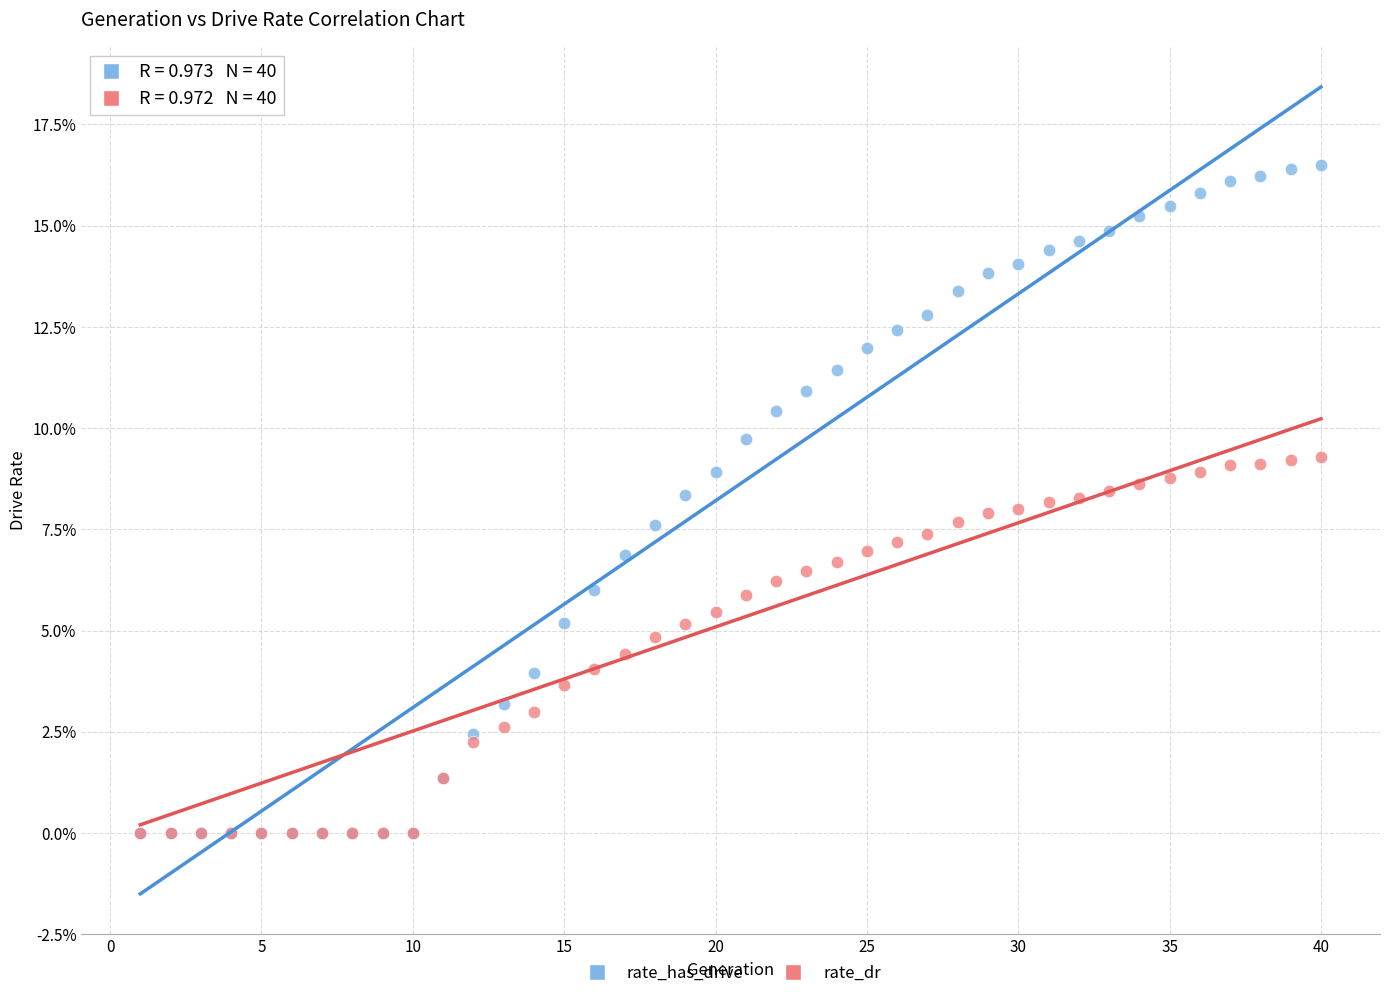

Which series contains the highest Y value?

rate_has_drive